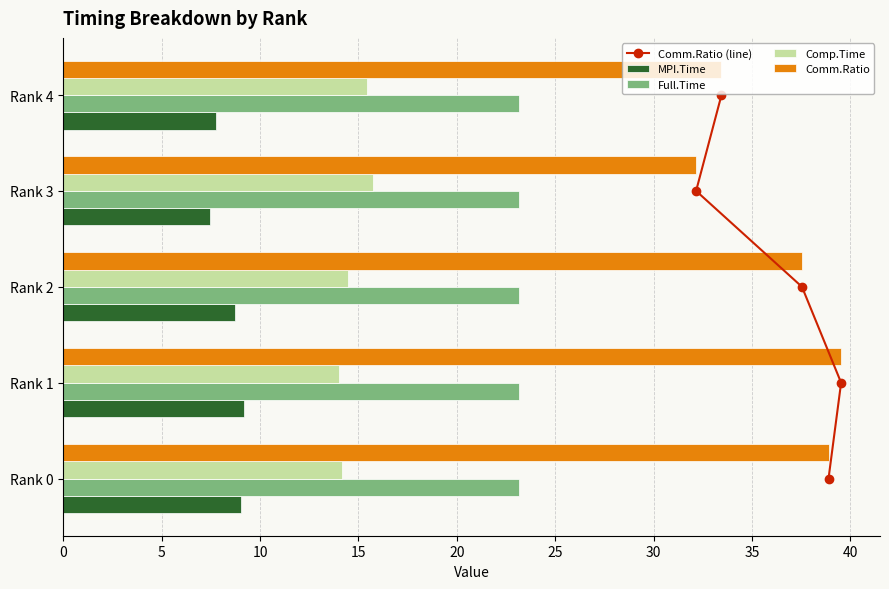

How many groups of bars are there?

5